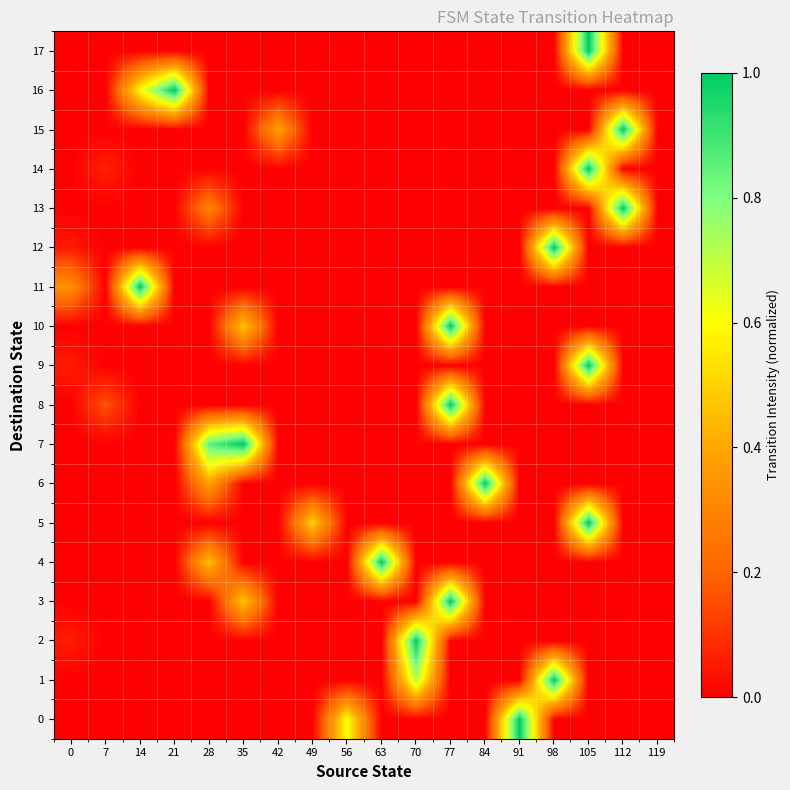

Reading left to right, what are all the values shown in this chart?

0: 0=0.0	7=0.0	14=0.0	21=0.0	28=0.0	35=0.0	42=0.0	49=0.0	56=0.6	63=0.0	70=0.0	77=0.0	84=0.0	91=1.0	98=0.0	105=0.0	112=0.0	119=0.0
1: 0=0.0	7=0.0	14=0.0	21=0.0	28=0.0	35=0.0	42=0.0	49=0.0	56=0.0	63=0.0	70=0.7	77=0.0	84=0.0	91=0.0	98=1.0	105=0.0	112=0.0	119=0.0
2: 0=0.1	7=0.0	14=0.0	21=0.0	28=0.0	35=0.0	42=0.0	49=0.0	56=0.0	63=0.0	70=1.0	77=0.0	84=0.0	91=0.0	98=0.0	105=0.0	112=0.0	119=0.0
3: 0=0.0	7=0.0	14=0.0	21=0.0	28=0.0	35=0.5	42=0.0	49=0.0	56=0.0	63=0.0	70=0.0	77=1.0	84=0.0	91=0.0	98=0.0	105=0.0	112=0.0	119=0.0
4: 0=0.0	7=0.0	14=0.0	21=0.0	28=0.5	35=0.0	42=0.0	49=0.0	56=0.0	63=1.0	70=0.0	77=0.0	84=0.0	91=0.0	98=0.0	105=0.0	112=0.0	119=0.0
5: 0=0.0	7=0.0	14=0.0	21=0.0	28=0.0	35=0.0	42=0.0	49=0.5	56=0.0	63=0.0	70=0.0	77=0.0	84=0.0	91=0.0	98=0.0	105=1.0	112=0.0	119=0.0
6: 0=0.0	7=0.0	14=0.0	21=0.0	28=0.4	35=0.0	42=0.0	49=0.0	56=0.0	63=0.0	70=0.0	77=0.0	84=1.0	91=0.0	98=0.0	105=0.0	112=0.0	119=0.0
7: 0=0.0	7=0.0	14=0.0	21=0.0	28=0.9	35=1.0	42=0.0	49=0.0	56=0.0	63=0.0	70=0.0	77=0.0	84=0.0	91=0.0	98=0.0	105=0.0	112=0.0	119=0.0
8: 0=0.0	7=0.2	14=0.0	21=0.0	28=0.0	35=0.0	42=0.0	49=0.0	56=0.0	63=0.0	70=0.0	77=1.0	84=0.0	91=0.0	98=0.0	105=0.0	112=0.0	119=0.0
9: 0=0.1	7=0.0	14=0.0	21=0.0	28=0.0	35=0.0	42=0.0	49=0.0	56=0.0	63=0.0	70=0.0	77=0.0	84=0.0	91=0.0	98=0.0	105=1.0	112=0.0	119=0.0
10: 0=0.0	7=0.0	14=0.0	21=0.0	28=0.0	35=0.5	42=0.0	49=0.0	56=0.0	63=0.0	70=0.0	77=1.0	84=0.0	91=0.0	98=0.0	105=0.0	112=0.0	119=0.0
11: 0=0.3	7=0.0	14=1.0	21=0.0	28=0.0	35=0.0	42=0.0	49=0.0	56=0.0	63=0.0	70=0.0	77=0.0	84=0.0	91=0.0	98=0.0	105=0.0	112=0.0	119=0.0
12: 0=0.0	7=0.0	14=0.0	21=0.0	28=0.0	35=0.0	42=0.0	49=0.0	56=0.0	63=0.0	70=0.0	77=0.0	84=0.0	91=0.0	98=1.0	105=0.0	112=0.0	119=0.0
13: 0=0.0	7=0.0	14=0.0	21=0.0	28=0.3	35=0.0	42=0.0	49=0.0	56=0.0	63=0.0	70=0.0	77=0.0	84=0.0	91=0.0	98=0.0	105=0.0	112=1.0	119=0.0
14: 0=0.0	7=0.1	14=0.0	21=0.0	28=0.0	35=0.0	42=0.0	49=0.0	56=0.0	63=0.0	70=0.0	77=0.0	84=0.0	91=0.0	98=0.0	105=1.0	112=0.0	119=0.0
15: 0=0.0	7=0.0	14=0.0	21=0.0	28=0.0	35=0.0	42=0.4	49=0.0	56=0.0	63=0.0	70=0.0	77=0.0	84=0.0	91=0.0	98=0.0	105=0.0	112=1.0	119=0.0
16: 0=0.0	7=0.0	14=0.6	21=1.0	28=0.0	35=0.0	42=0.0	49=0.0	56=0.0	63=0.0	70=0.0	77=0.0	84=0.0	91=0.0	98=0.0	105=0.0	112=0.0	119=0.0
17: 0=0.0	7=0.0	14=0.0	21=0.0	28=0.0	35=0.0	42=0.0	49=0.0	56=0.0	63=0.0	70=0.0	77=0.0	84=0.0	91=0.0	98=0.0	105=1.0	112=0.0	119=0.0